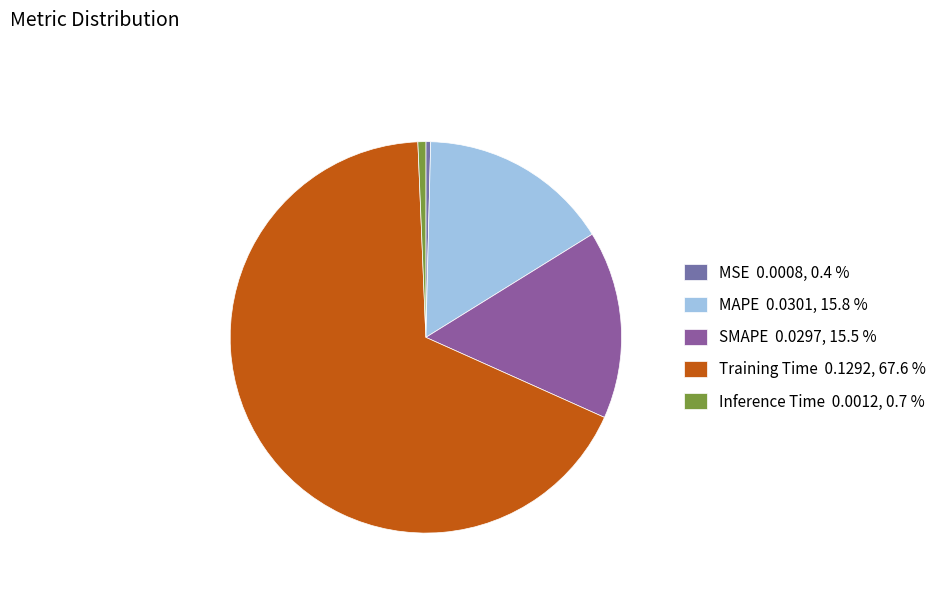

Is the sum of MAPE and MSE greater than half?

No